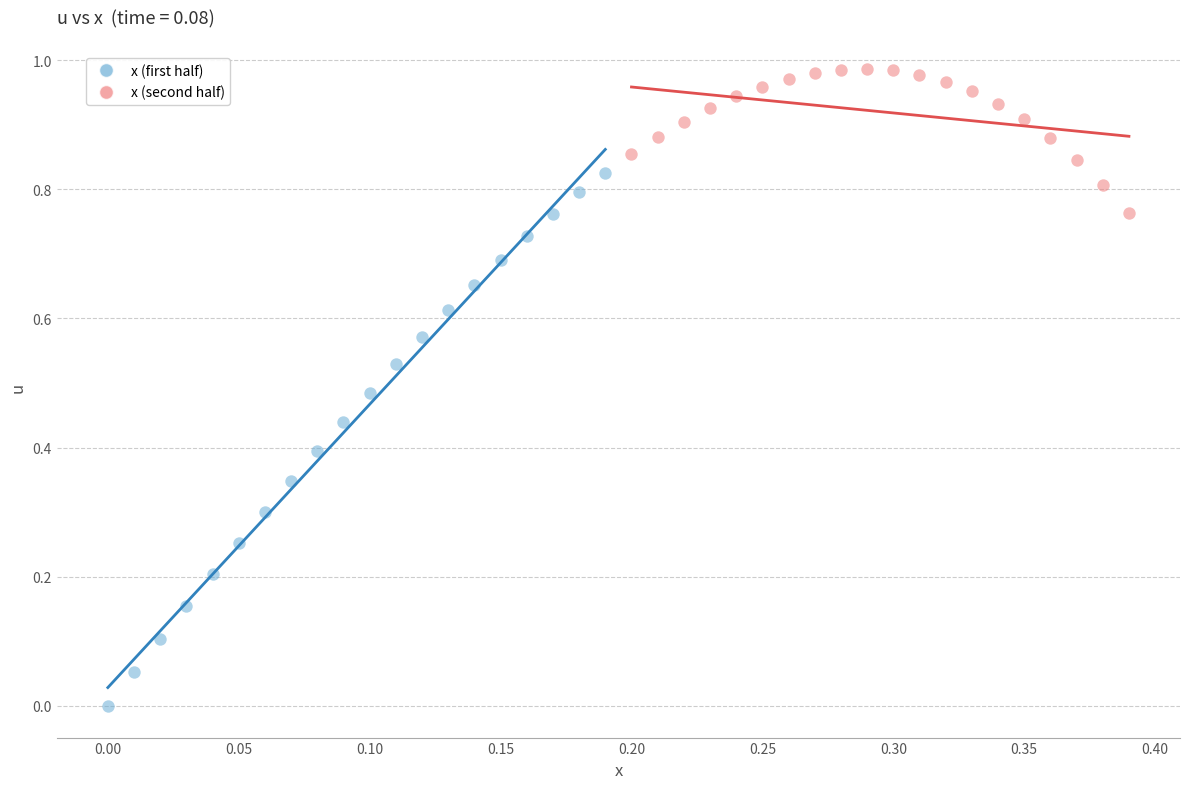

Which series contains the lowest Y value?

x (first half)